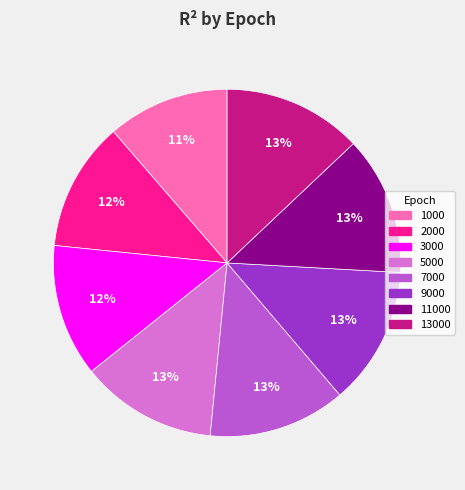

Is the sum of 5000 and 1000 greater than half?

No